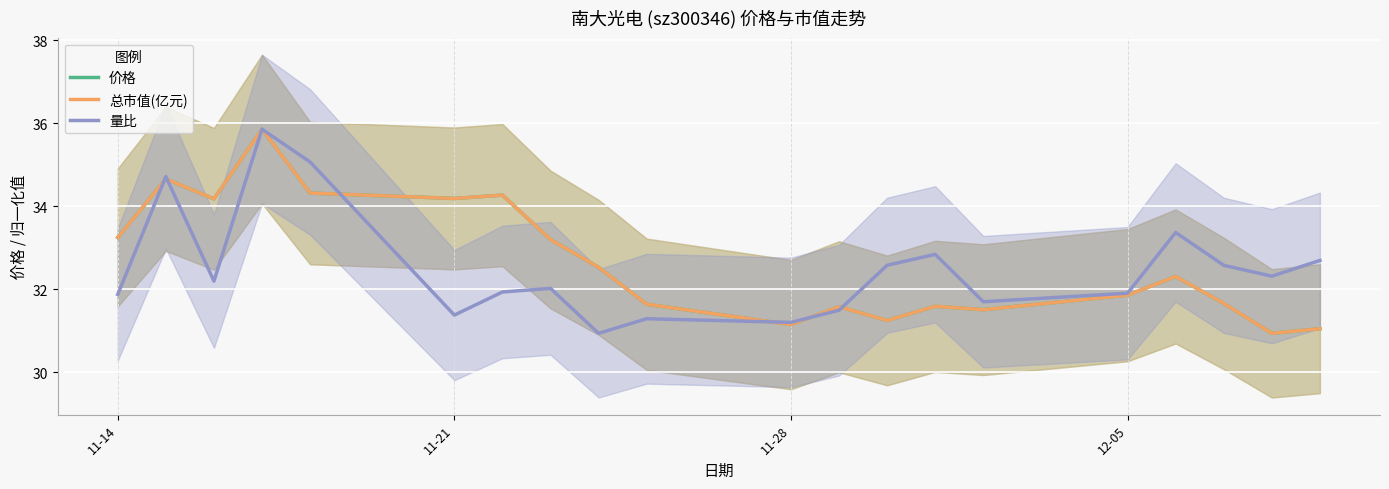

What is the difference between the maximum and minimum values in the 总市值(亿元) series?

4.9